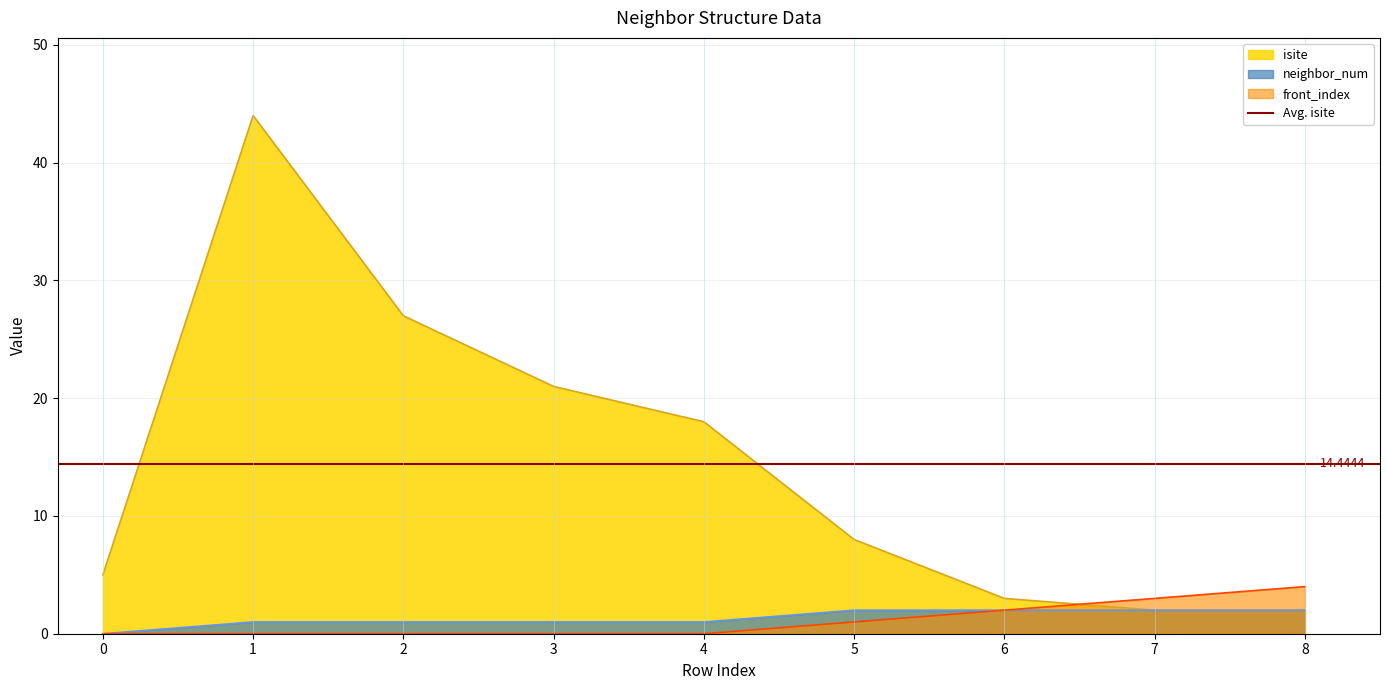

Rank the categories by front_index value from highest to lowest.

8, 7, 6, 5, 0, 1, 2, 3, 4